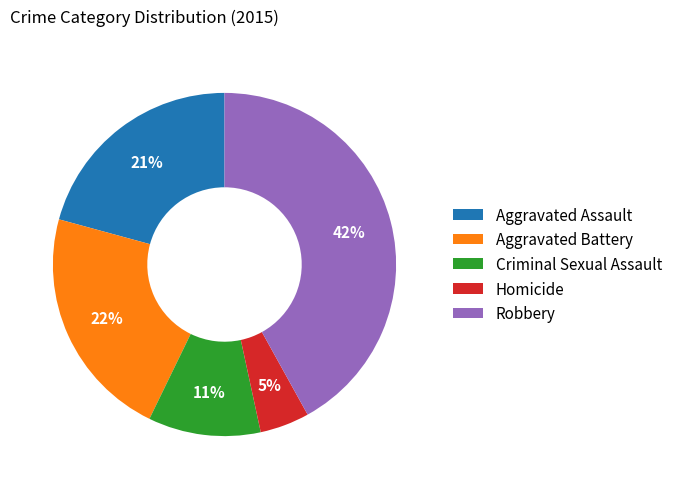

To the nearest percent, what is the difference between the largest and smallest slice percentages?

37%